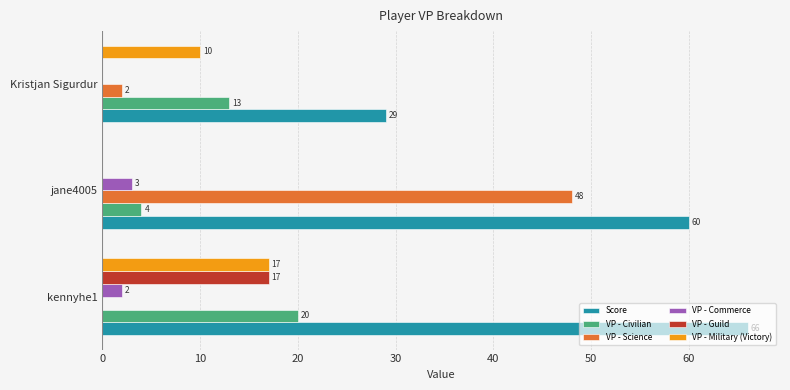

At which category is the sum across all series the highest?

kennyhe1